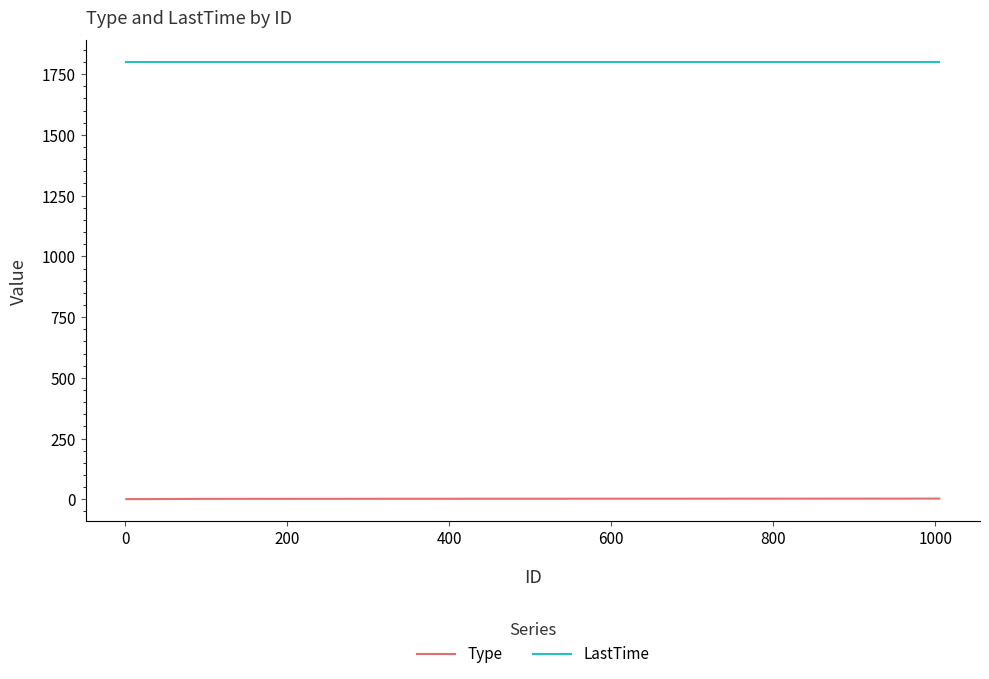

Rank the series by their average value, from lowest to highest.

Type, LastTime